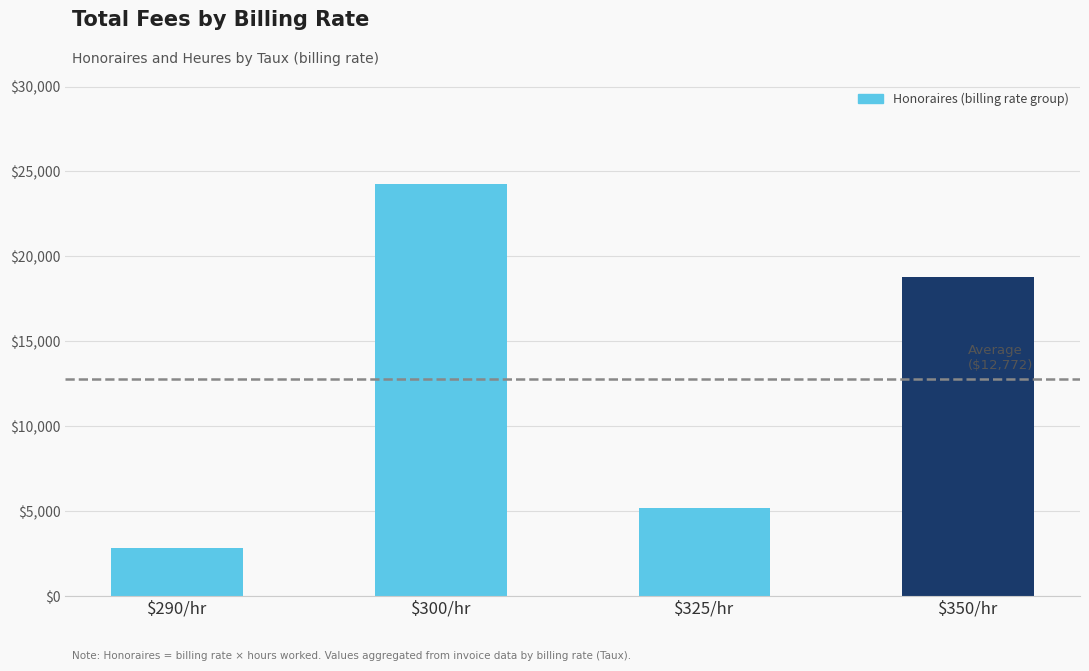

Where does the data first go above 18812?

$300/hr